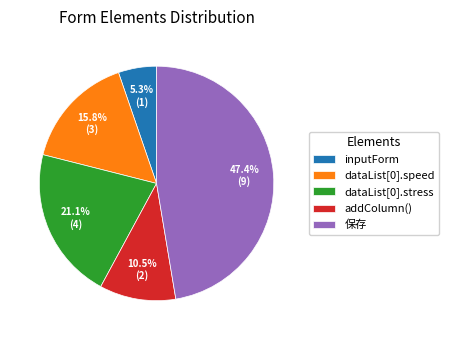

What is the largest slice in the pie chart?

保存